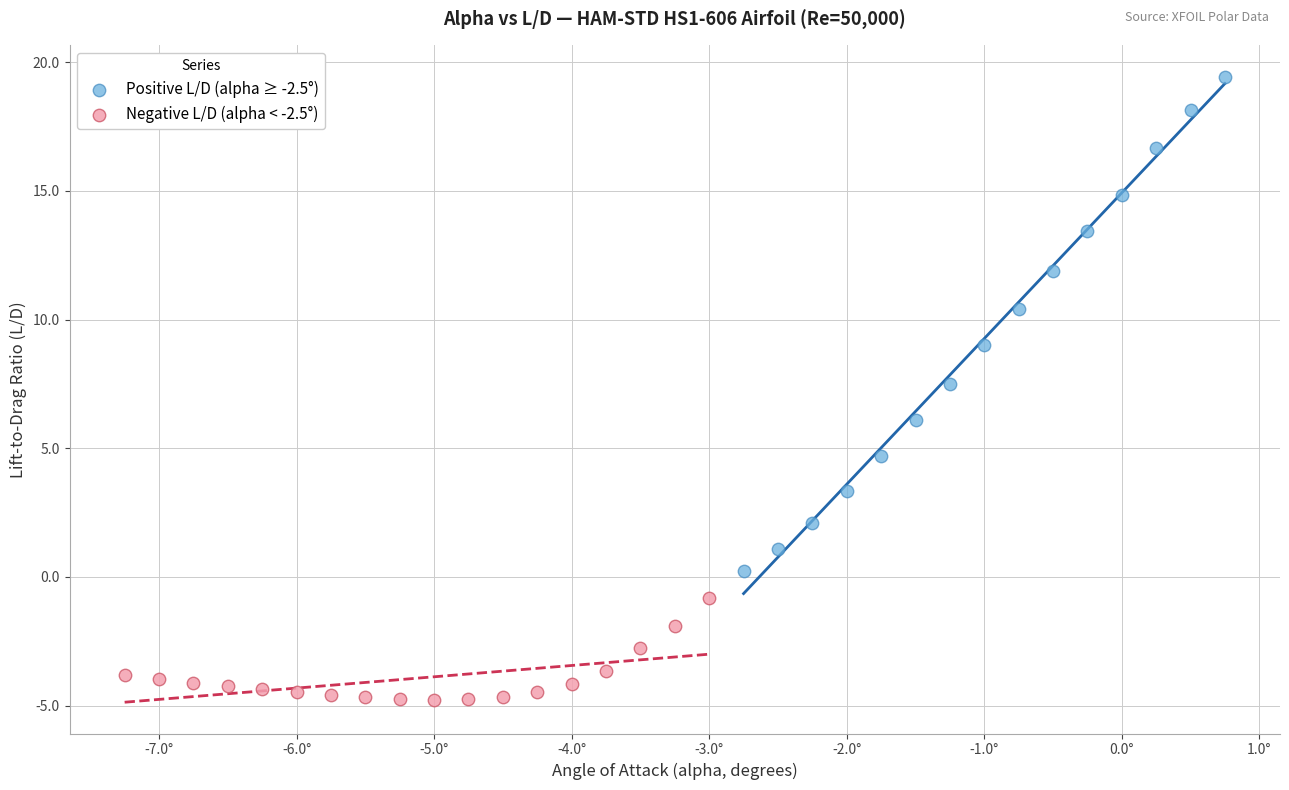

Which series has the widest spread of Y values?

Positive L/D (alpha ≥ -2.5°)